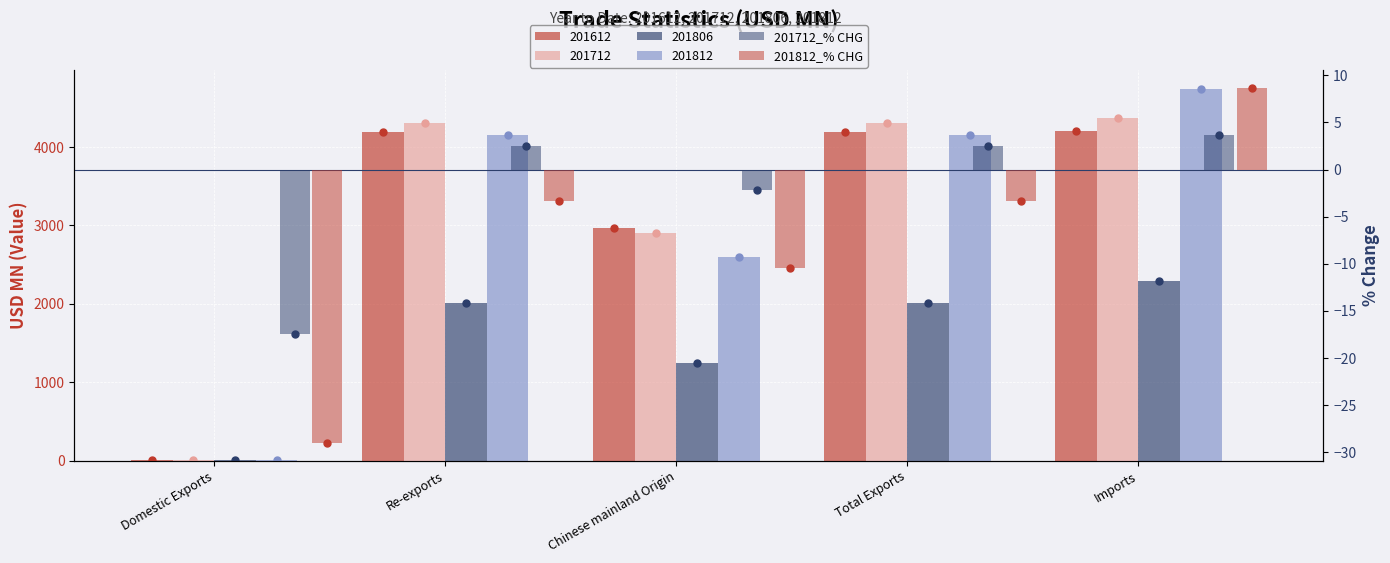

What is the minimum value shown in the chart?

-29.0